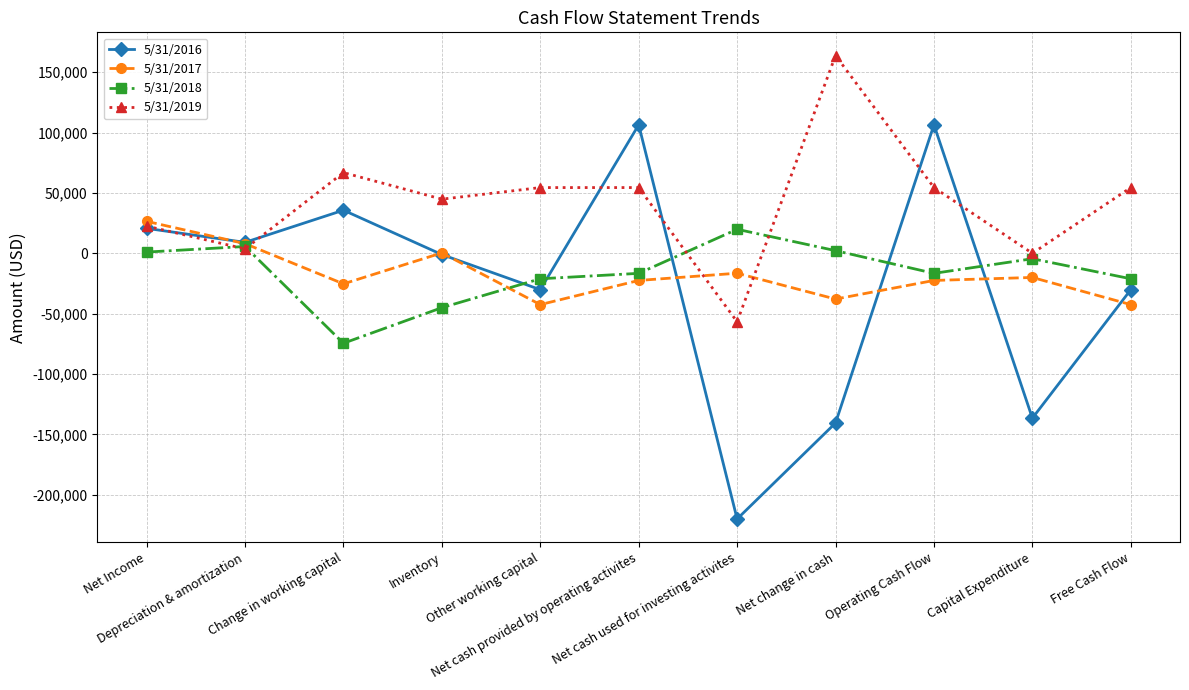

How many lines are shown in the chart?

4